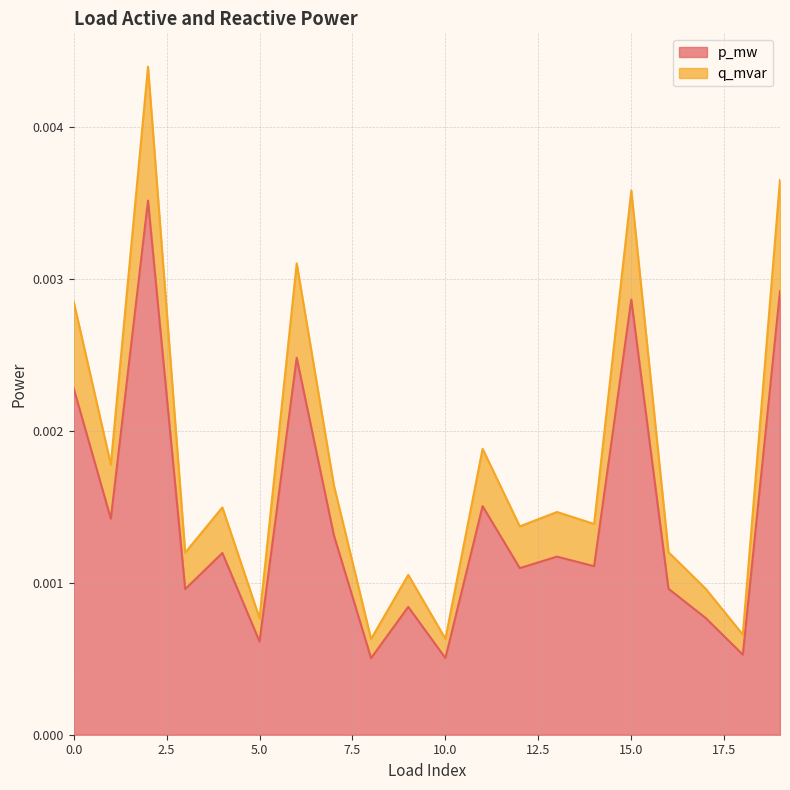

The p_mw series shows 0.0 at 16. True or false?

False